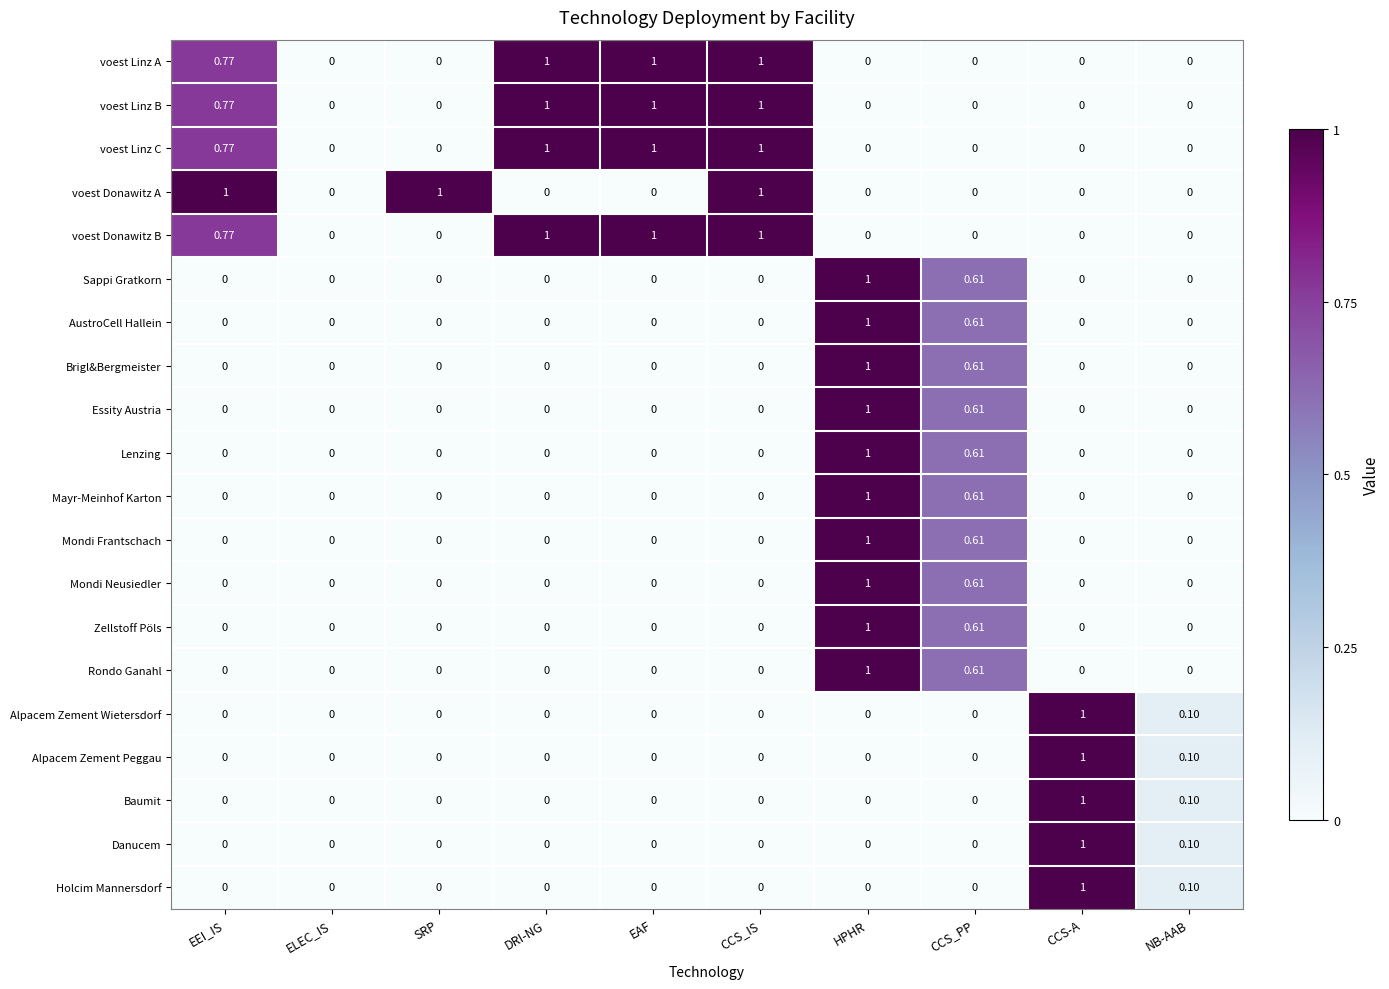

How many categories are shown in the chart?

10